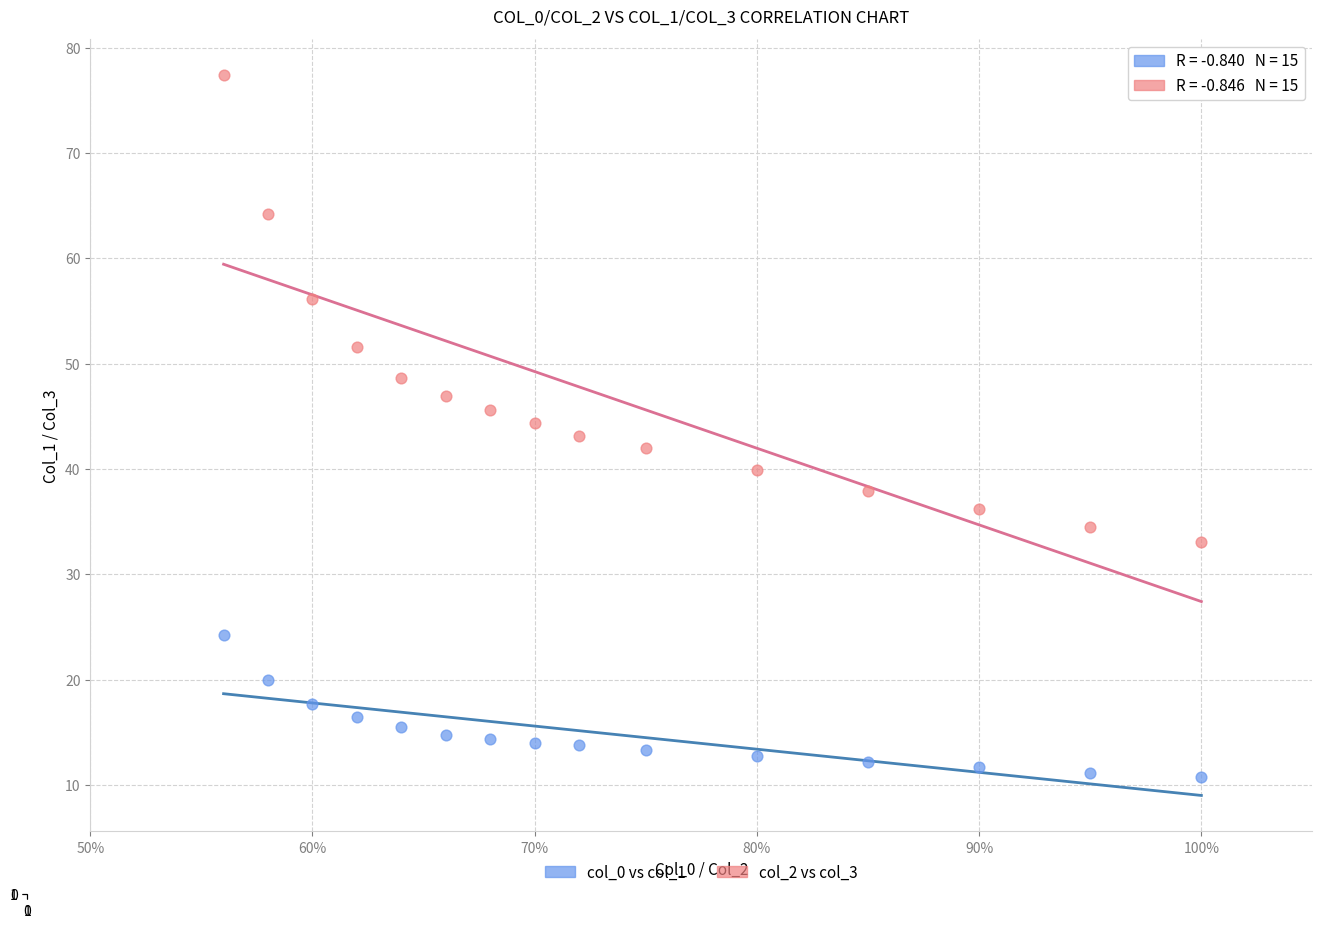

Which series reaches the maximum Y coordinate?

col_2 vs col_3